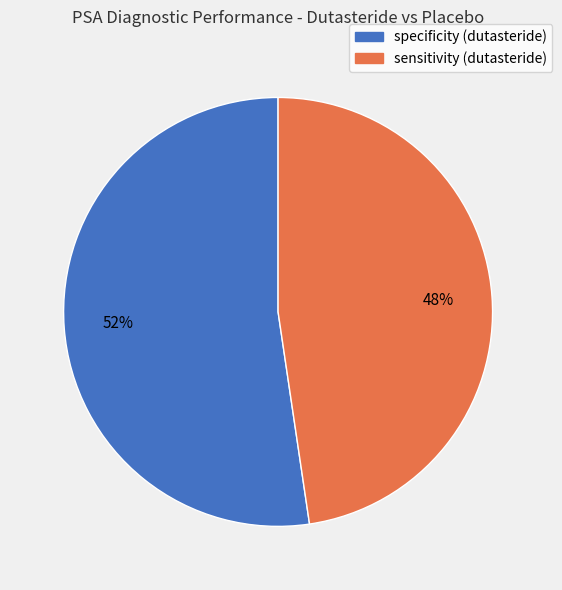

Which has a higher value, sensitivity (dutasteride) or specificity (dutasteride)?

specificity (dutasteride)